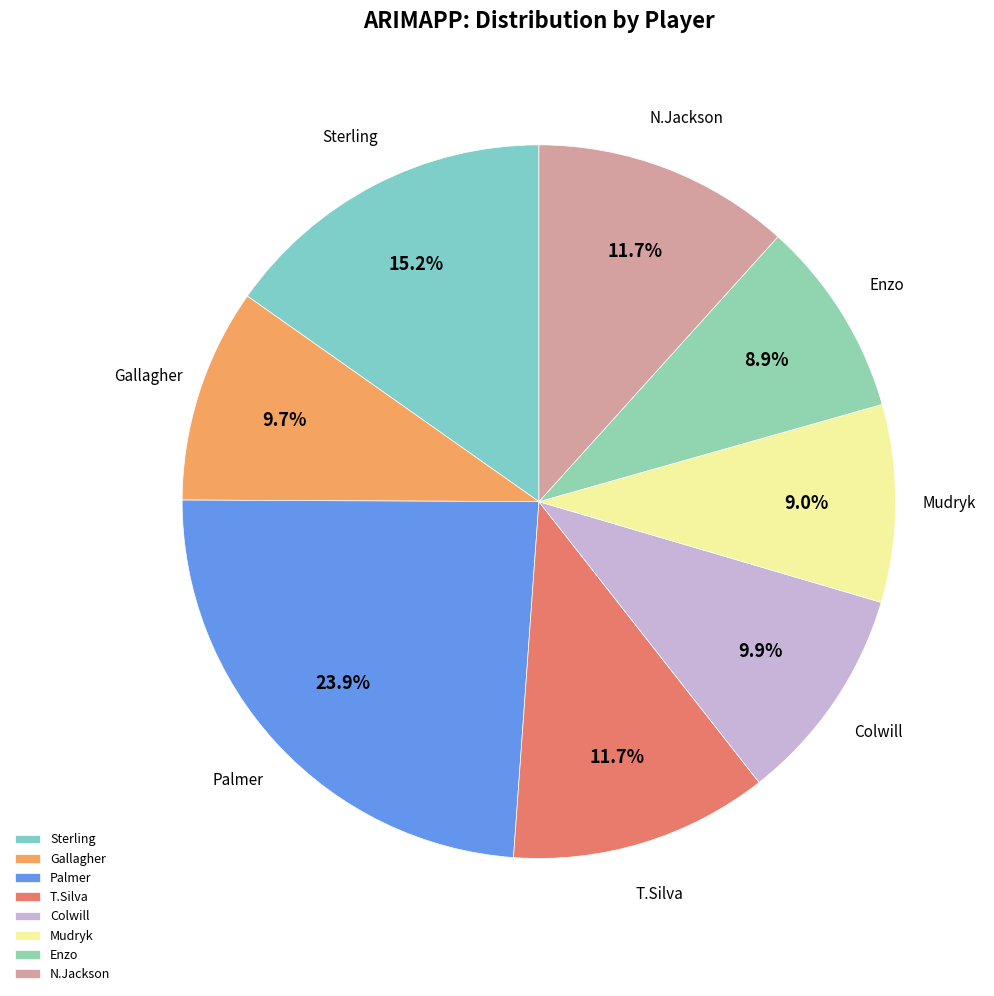

What is the largest slice in the pie chart?

Palmer